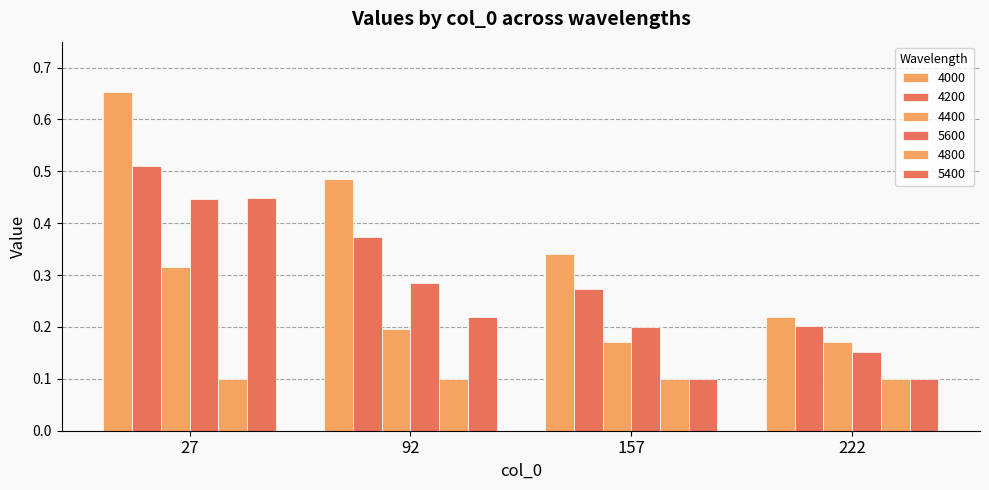

At which category is the sum across all series the highest?

27